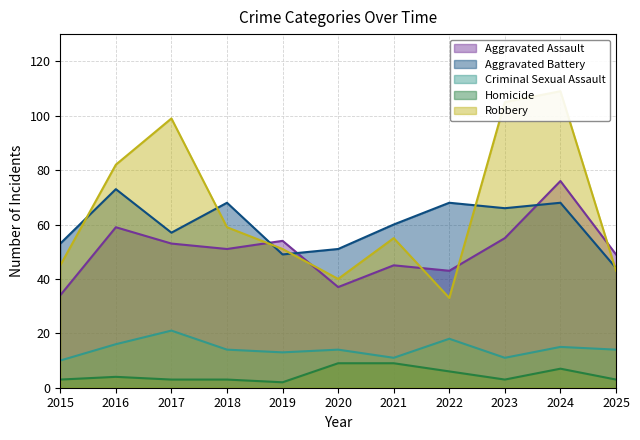

Where does the Aggravated Assault series first go above 51?

2016